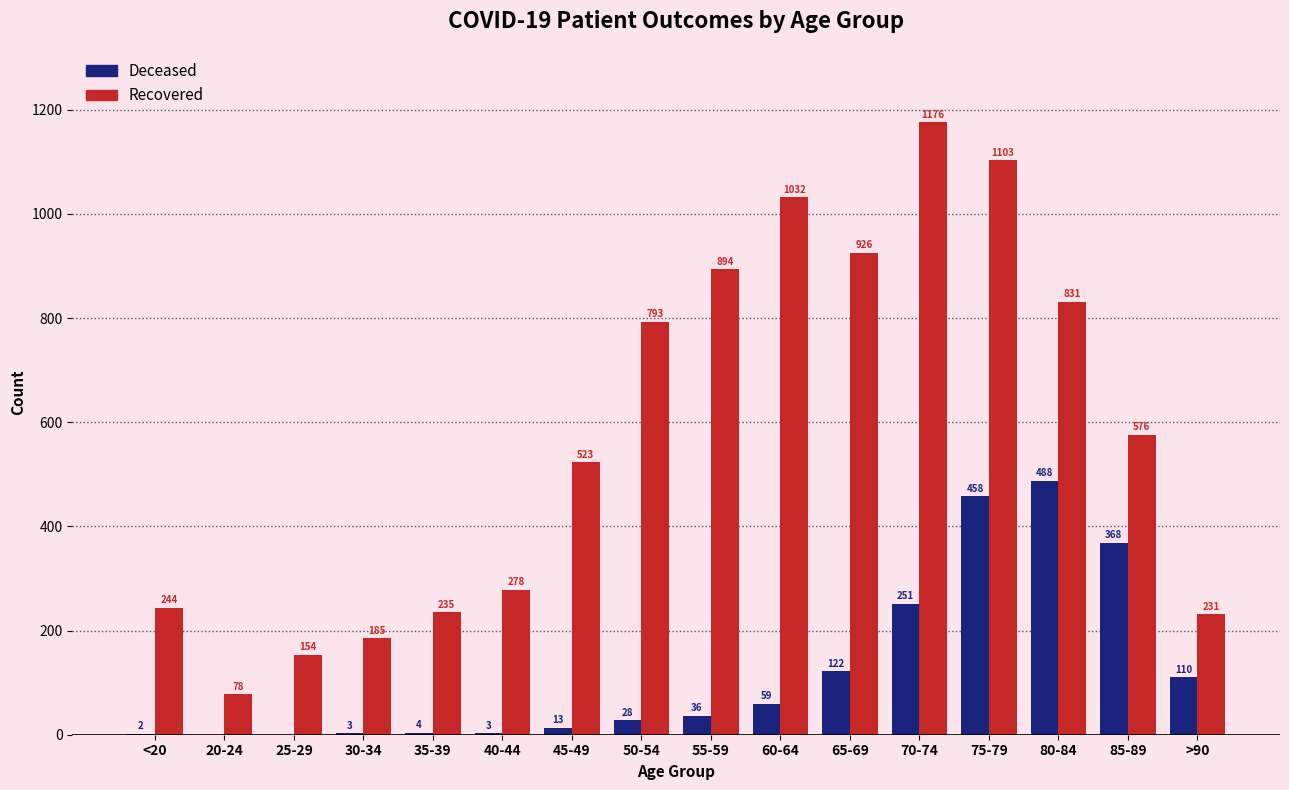

What is the maximum value shown in the chart?

1176